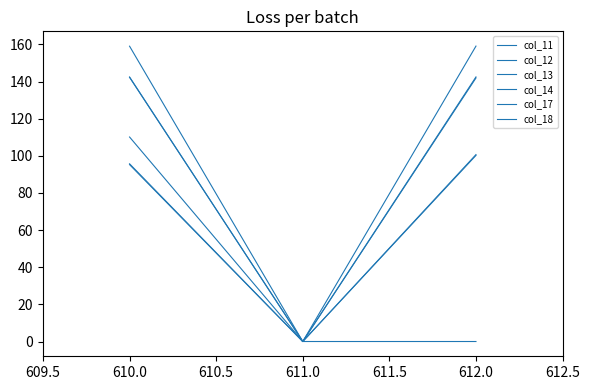

Does the chart display data point markers on the line(s)?

No